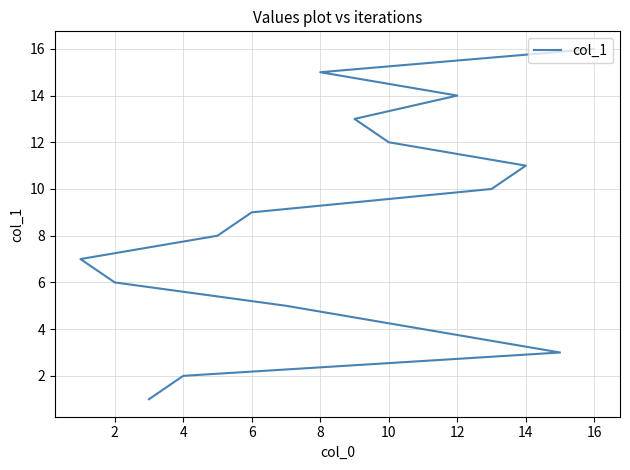

True or false: the data shows 16 at 16.

True